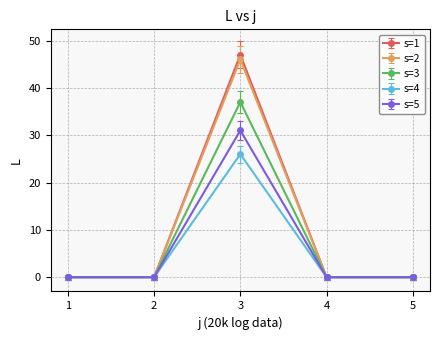

Is the value of s=4 at 1 greater than the value of s=1 at 3?

No